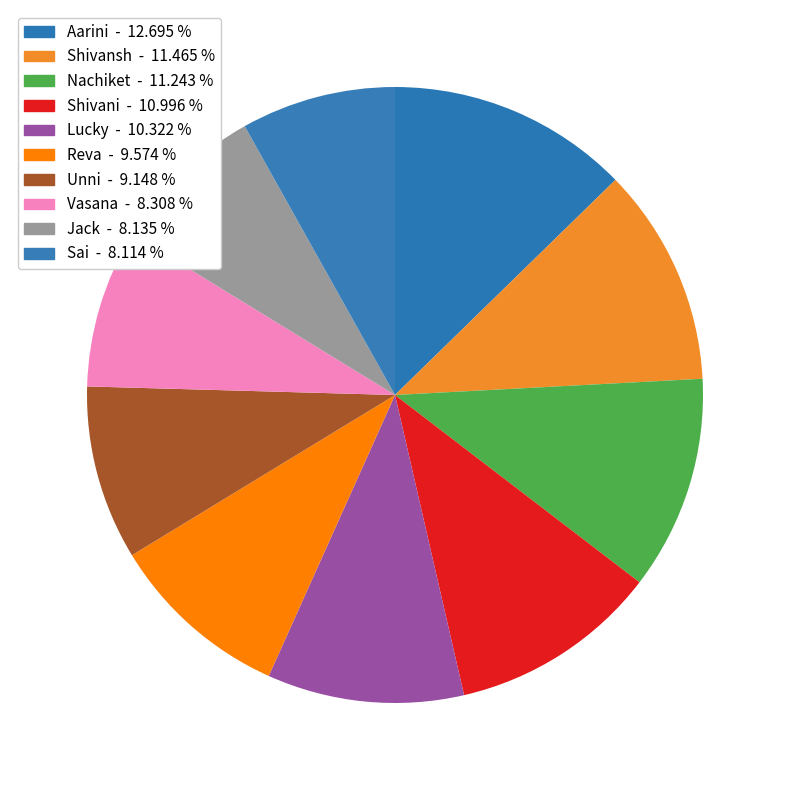

What percentage is the Shivani slice, to the nearest percent?

11%